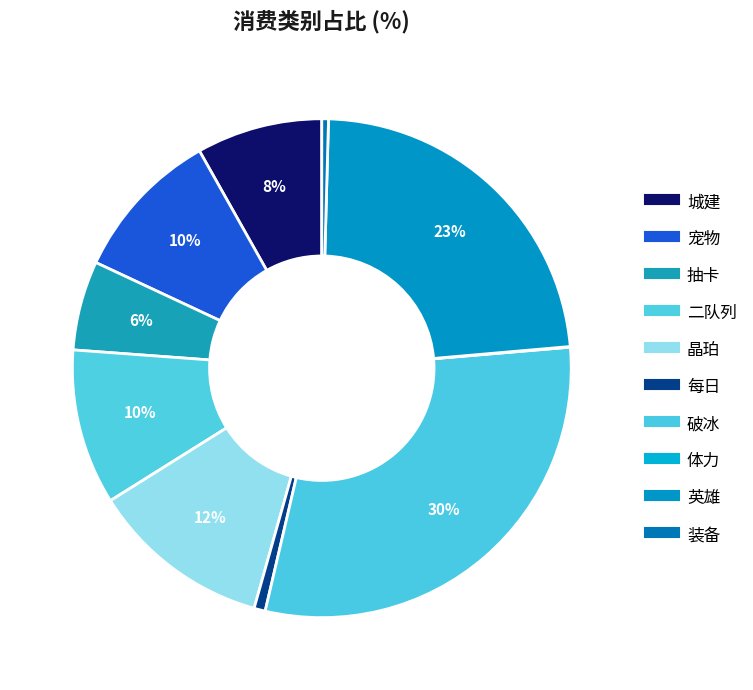

To the nearest percent, what portion does 晶珀 represent?

12%